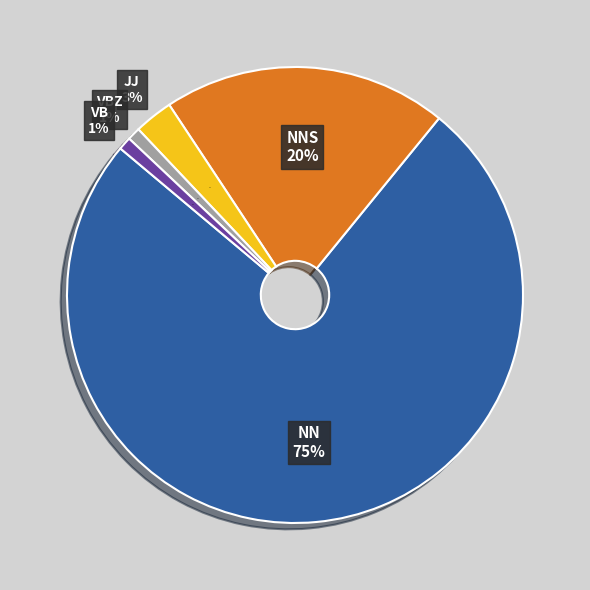

How many segments does this pie chart have?

5